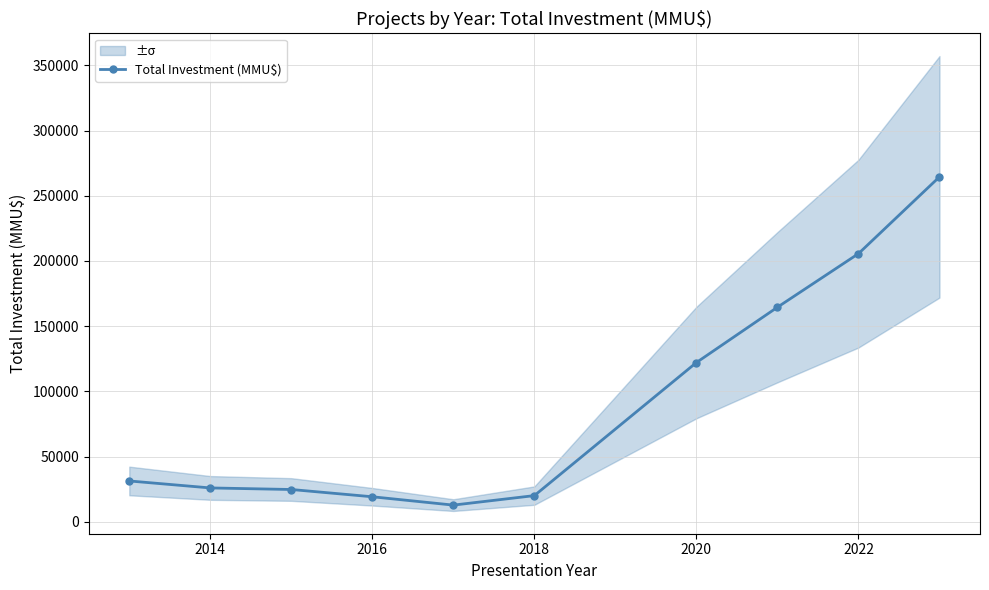

The value of Total Investment (MMU$) at 2016 is 19244.4. True or false?

True